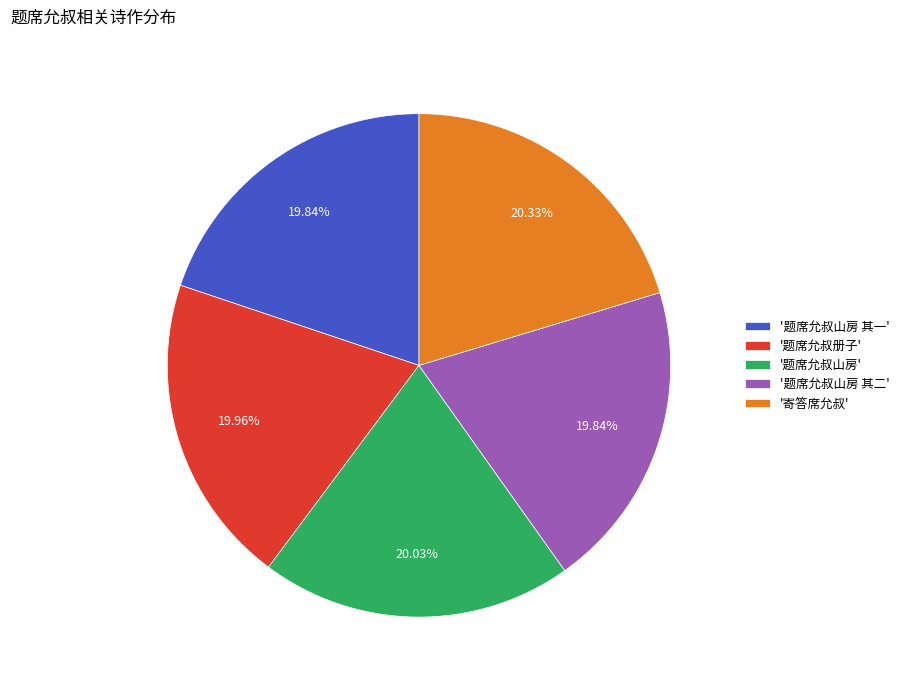

What is the ratio of the value at '题席允叔册子' to the value at '寄答席允叔'?

1.0